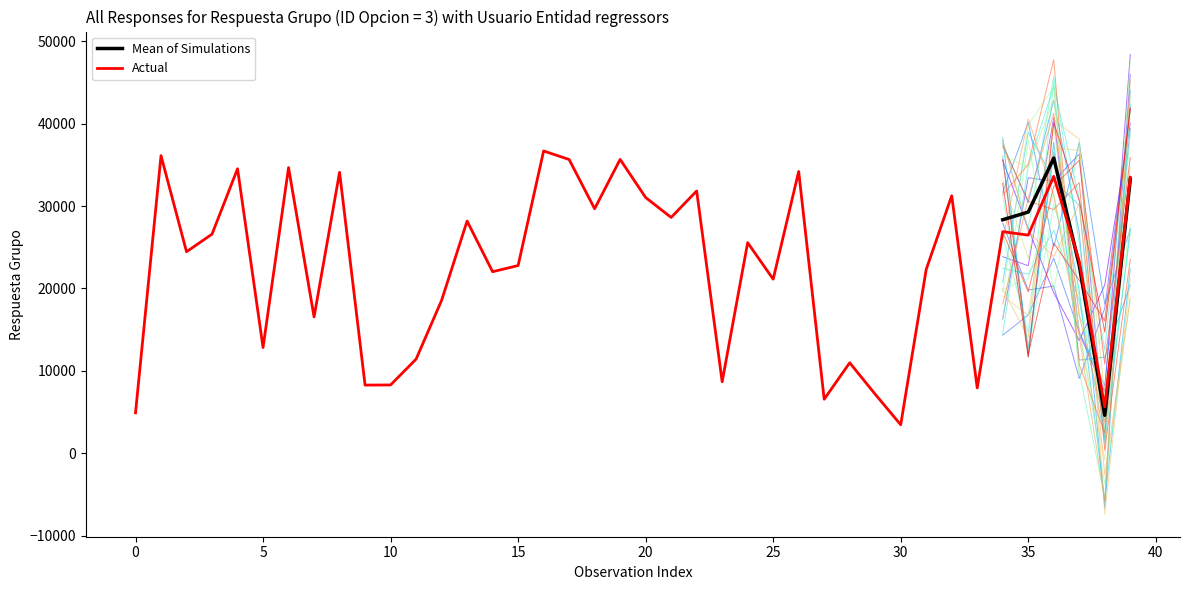

The value of Usuario Entidad at 2025-06-13 is 80. True or false?

False